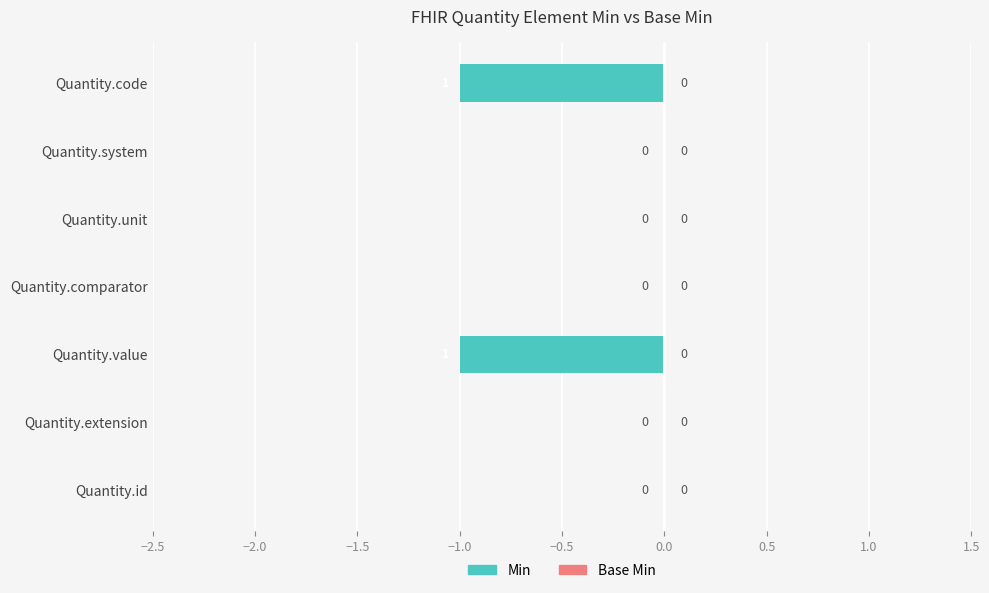

The chart shows a value of 0 at Quantity.id. True or false?

True